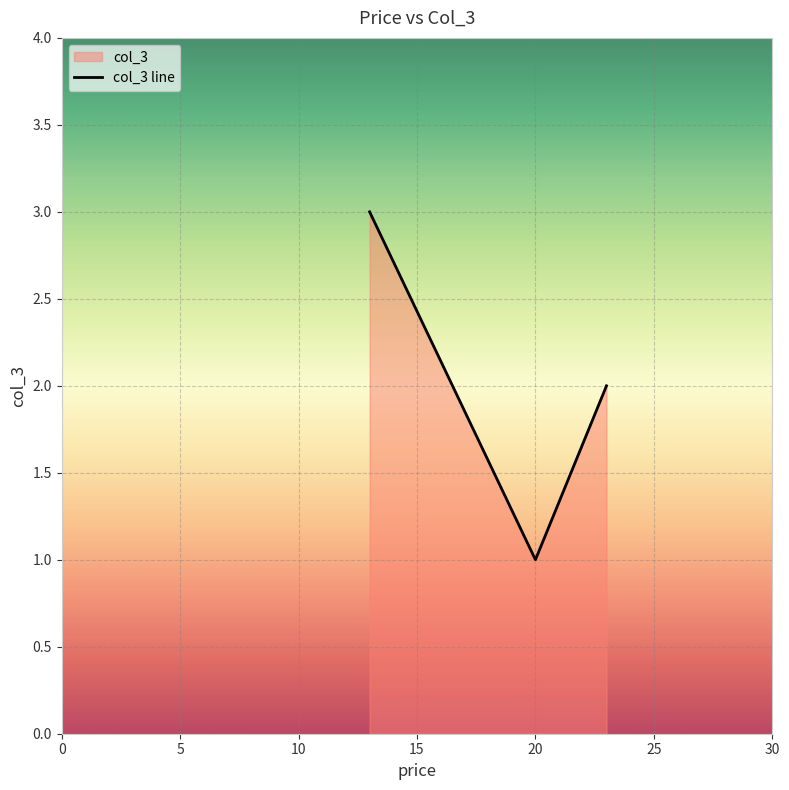

How many data points are less than 2?

1